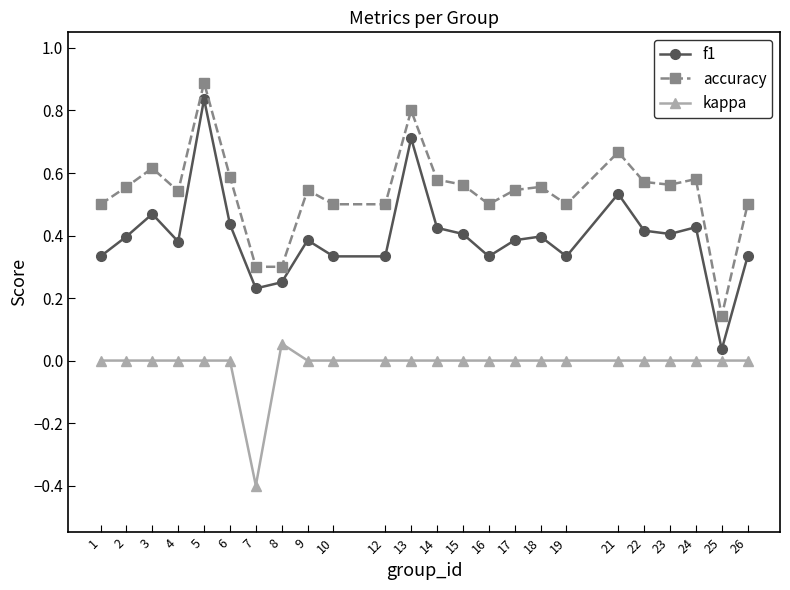

True or false: accuracy and f1 intersect in this chart.

False